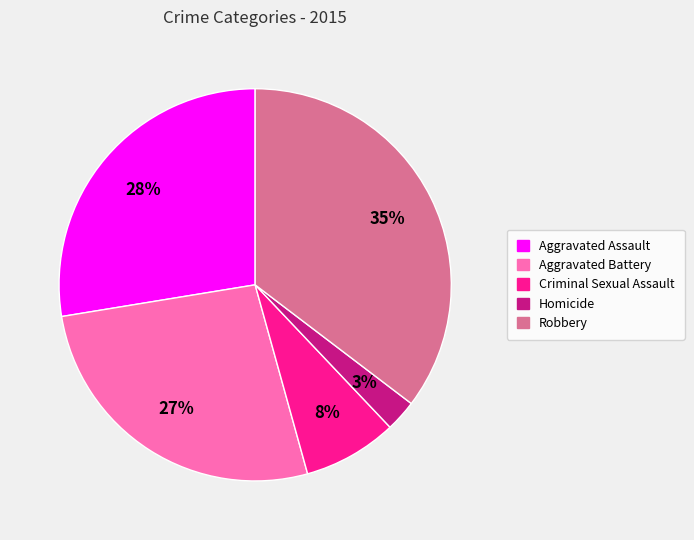

To the nearest percent, what portion does Homicide represent?

3%